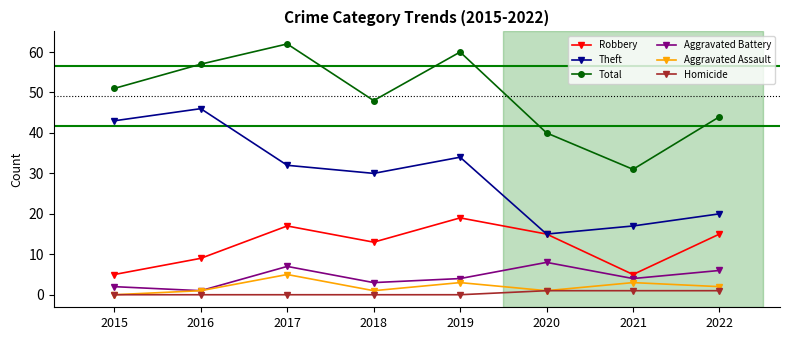

Reading left to right, extract all data points from this chart.

Robbery: 5	9	17	13	19	15	5	15
Theft: 43	46	32	30	34	15	17	20
Total: 51	57	62	48	60	40	31	44
Aggravated Battery: 2	1	7	3	4	8	4	6
Aggravated Assault: 0	1	5	1	3	1	3	2
Homicide: 0	0	0	0	0	1	1	1